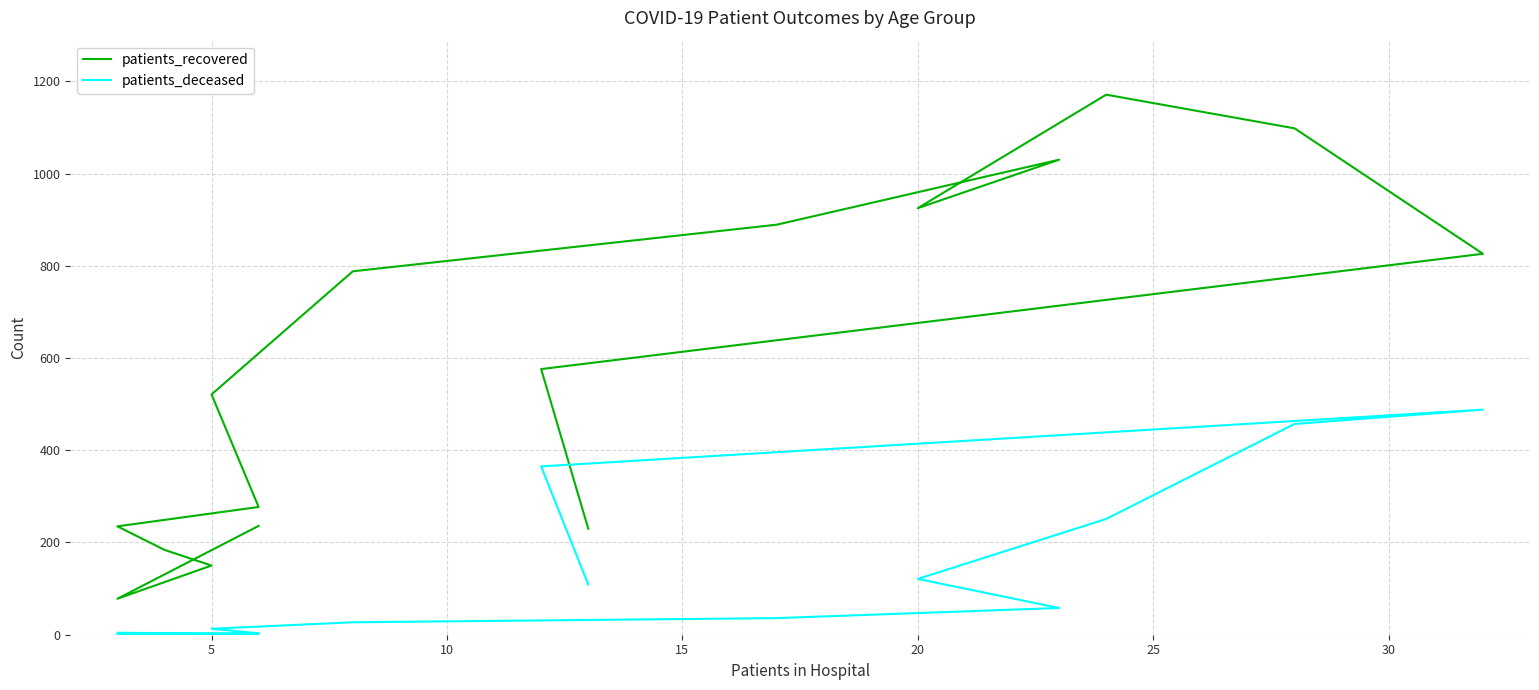

True or false: patients_recovered and patients_deceased cross at least once.

False